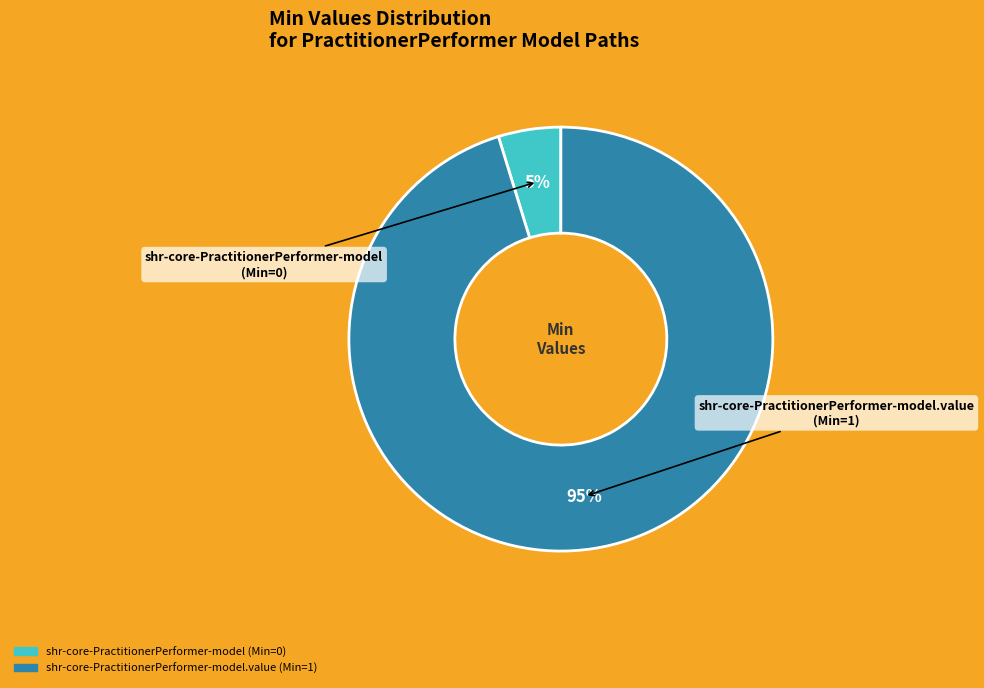

To the nearest percent, what is the difference between the largest and smallest slice percentages?

90%